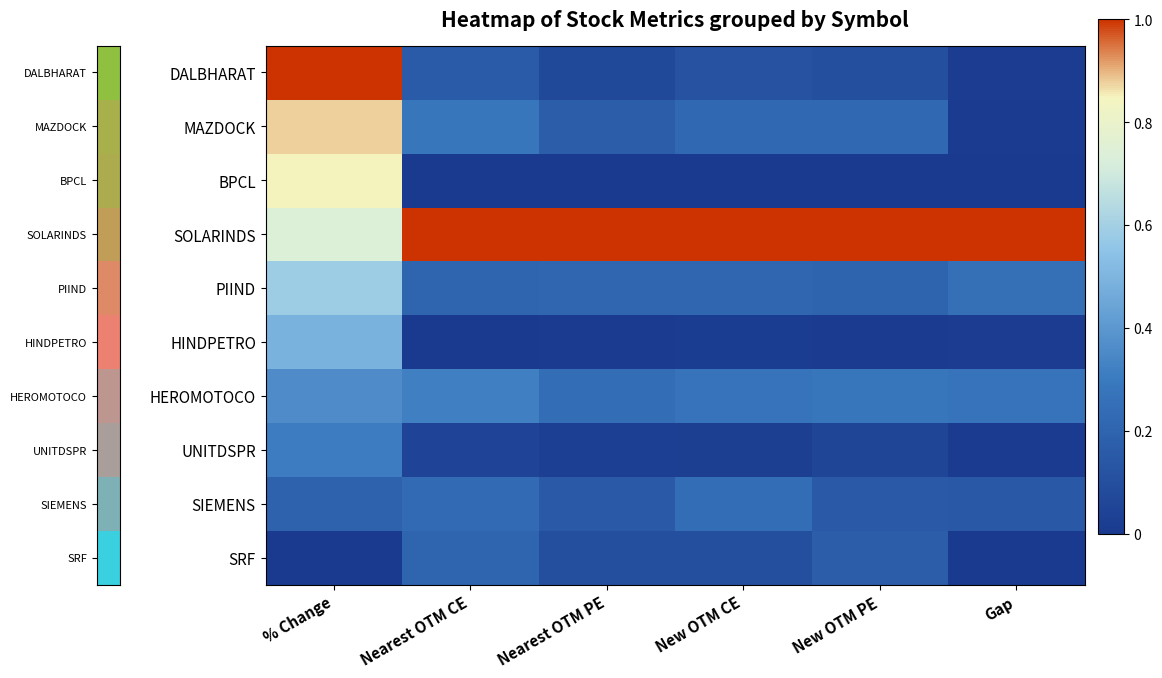

Reading left to right, transcribe all the data shown in this chart.

DALBHARAT: % Change=1.0	Nearest OTM CE=0.2	Nearest OTM PE=0.1	New OTM CE=0.1	New OTM PE=0.1	Gap=0.0
MAZDOCK: % Change=0.9	Nearest OTM CE=0.3	Nearest OTM PE=0.2	New OTM CE=0.2	New OTM PE=0.2	Gap=0.0
BPCL: % Change=0.8	Nearest OTM CE=0.0	Nearest OTM PE=0.0	New OTM CE=0.0	New OTM PE=0.0	Gap=0.0
SOLARINDS: % Change=0.7	Nearest OTM CE=1.0	Nearest OTM PE=1.0	New OTM CE=1.0	New OTM PE=1.0	Gap=1.0
PIIND: % Change=0.6	Nearest OTM CE=0.2	Nearest OTM PE=0.2	New OTM CE=0.2	New OTM PE=0.2	Gap=0.3
HINDPETRO: % Change=0.5	Nearest OTM CE=0.0	Nearest OTM PE=0.0	New OTM CE=0.0	New OTM PE=0.0	Gap=0.0
HEROMOTOCO: % Change=0.4	Nearest OTM CE=0.3	Nearest OTM PE=0.2	New OTM CE=0.3	New OTM PE=0.3	Gap=0.3
UNITDSPR: % Change=0.3	Nearest OTM CE=0.1	Nearest OTM PE=0.0	New OTM CE=0.0	New OTM PE=0.1	Gap=0.0
SIEMENS: % Change=0.2	Nearest OTM CE=0.2	Nearest OTM PE=0.2	New OTM CE=0.2	New OTM PE=0.2	Gap=0.1
SRF: % Change=0.0	Nearest OTM CE=0.2	Nearest OTM PE=0.1	New OTM CE=0.1	New OTM PE=0.2	Gap=0.0